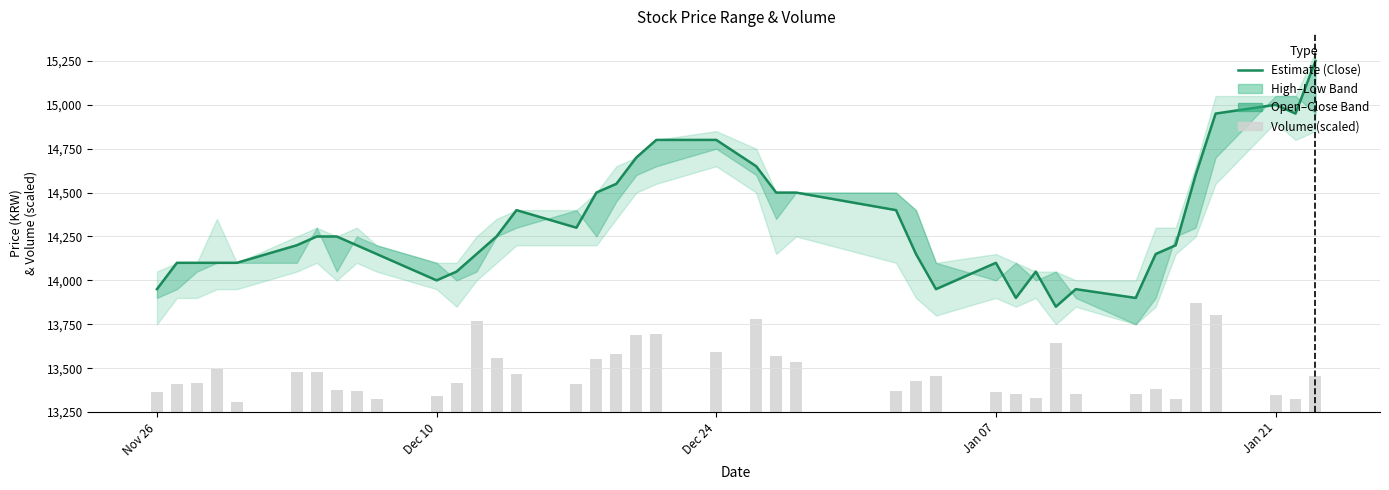

Rank the series by their average value, from lowest to highest.

Volume (scaled), Estimate (Close)